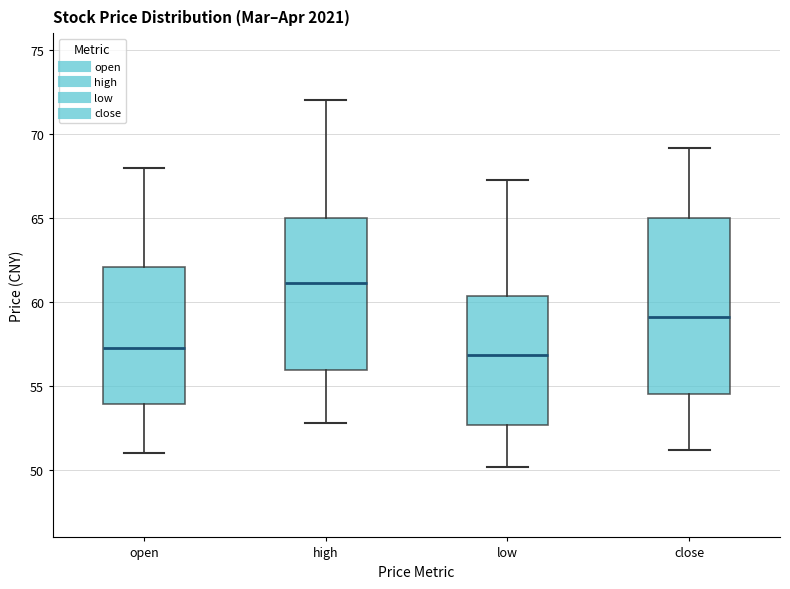

Which box is the tallest, from its lower edge to its upper edge?

close